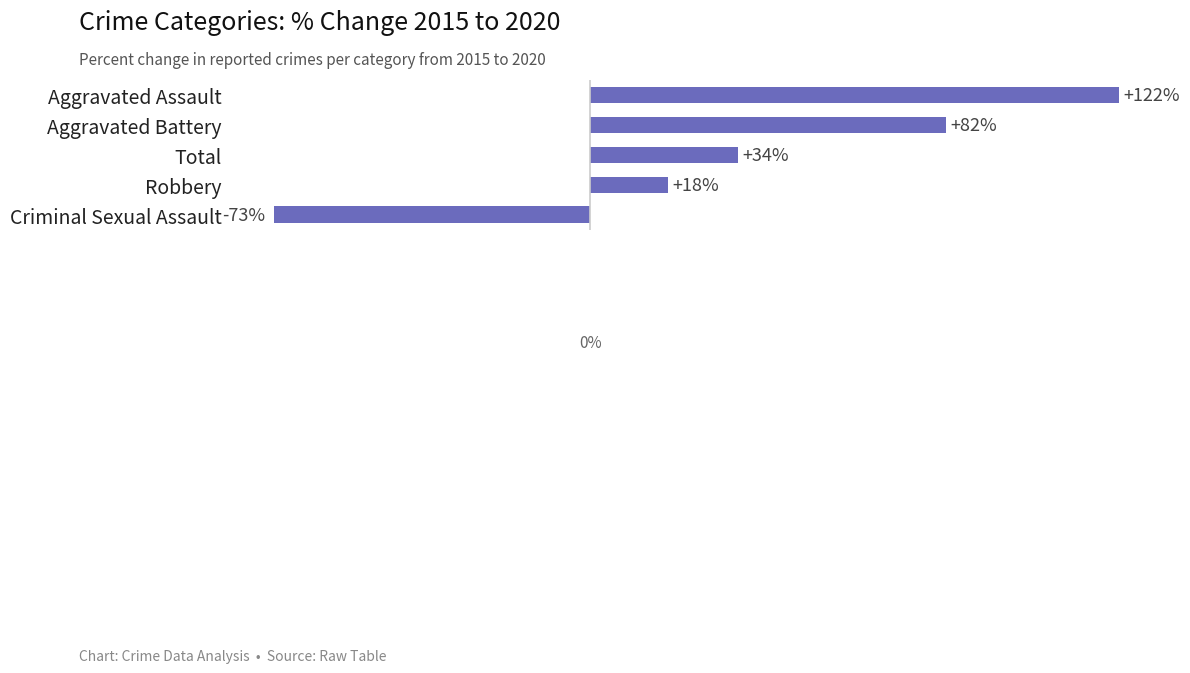

Which has a higher value, Aggravated Battery or Total?

Aggravated Battery